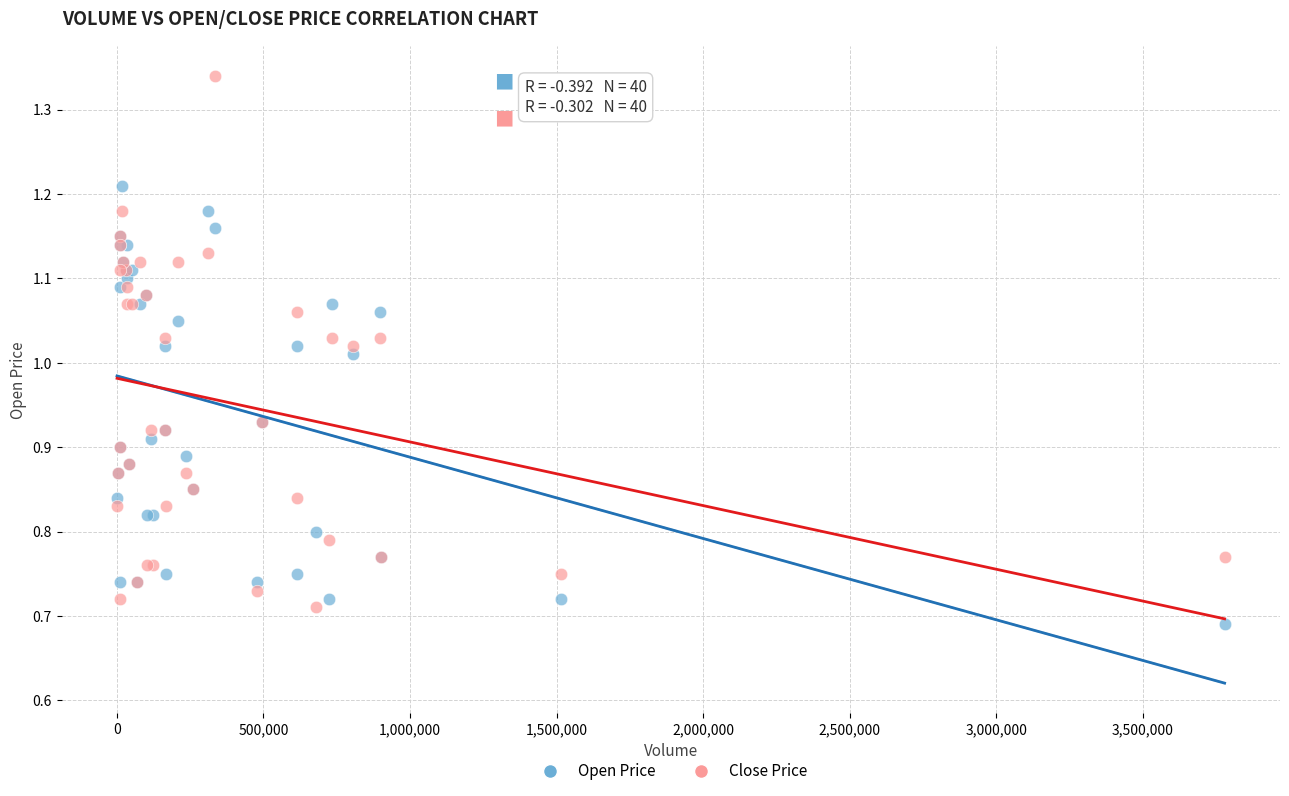

Which series has the widest spread of Y values?

Close Price